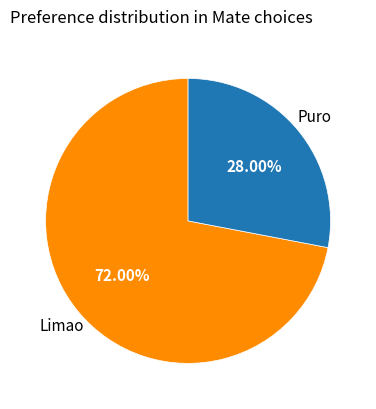

Does any single category account for the majority?

Yes